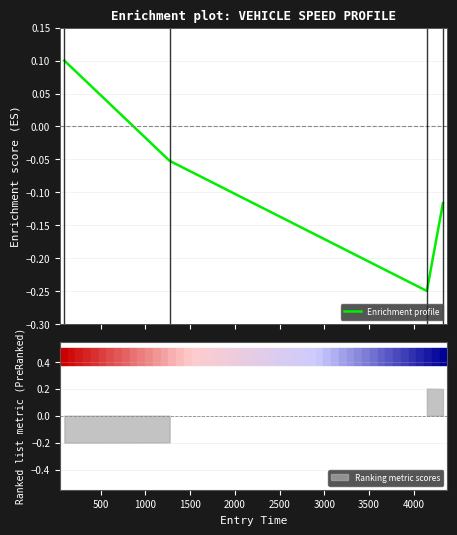

True or false: Enrichment profile has more than 2 points higher than both neighbors.

False